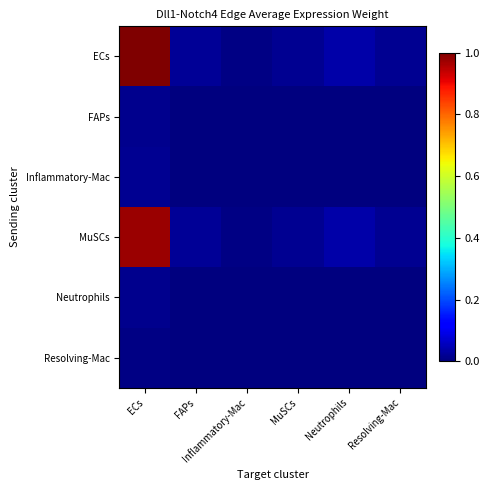

Reading right to left, transcribe all the data shown in this chart.

ECs: Resolving-Mac=0.0	Neutrophils=0.0	MuSCs=0.0	Inflammatory-Mac=0.0	FAPs=0.0	ECs=1.0
FAPs: Resolving-Mac=0.0	Neutrophils=0.0	MuSCs=0.0	Inflammatory-Mac=0.0	FAPs=0.0	ECs=0.0
Inflammatory-Mac: Resolving-Mac=0.0	Neutrophils=0.0	MuSCs=0.0	Inflammatory-Mac=0.0	FAPs=0.0	ECs=0.0
MuSCs: Resolving-Mac=0.0	Neutrophils=0.0	MuSCs=0.0	Inflammatory-Mac=0.0	FAPs=0.0	ECs=1.0
Neutrophils: Resolving-Mac=0.0	Neutrophils=0.0	MuSCs=0.0	Inflammatory-Mac=0.0	FAPs=0.0	ECs=0.0
Resolving-Mac: Resolving-Mac=0.0	Neutrophils=0.0	MuSCs=0.0	Inflammatory-Mac=0.0	FAPs=0.0	ECs=0.0